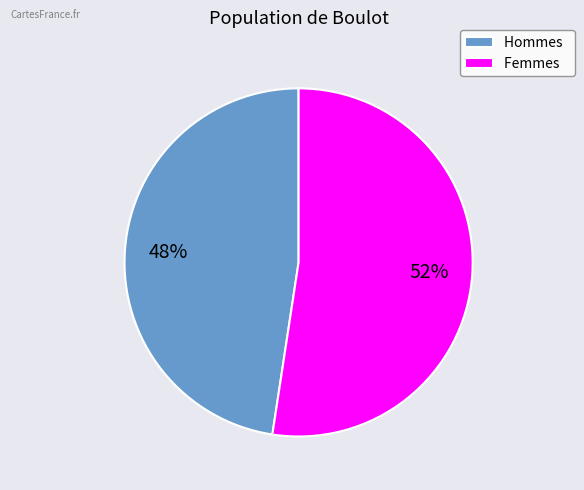

To the nearest percent, what is the combined percentage of Femmes and Hommes?

100%